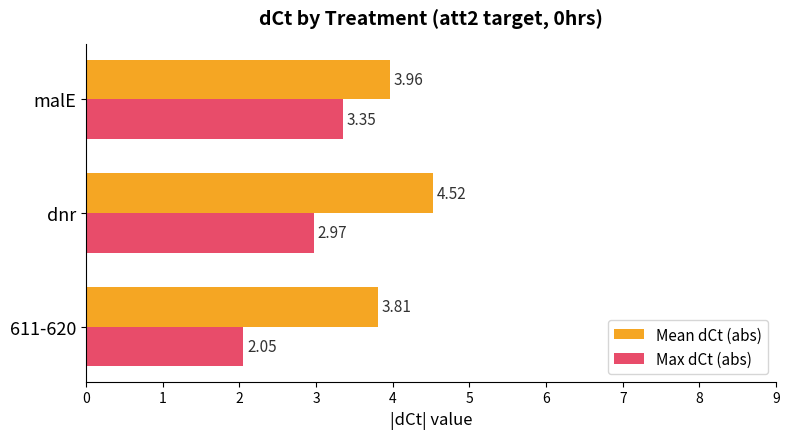

What is the spread (max minus min) of values at 611-620?

1.8